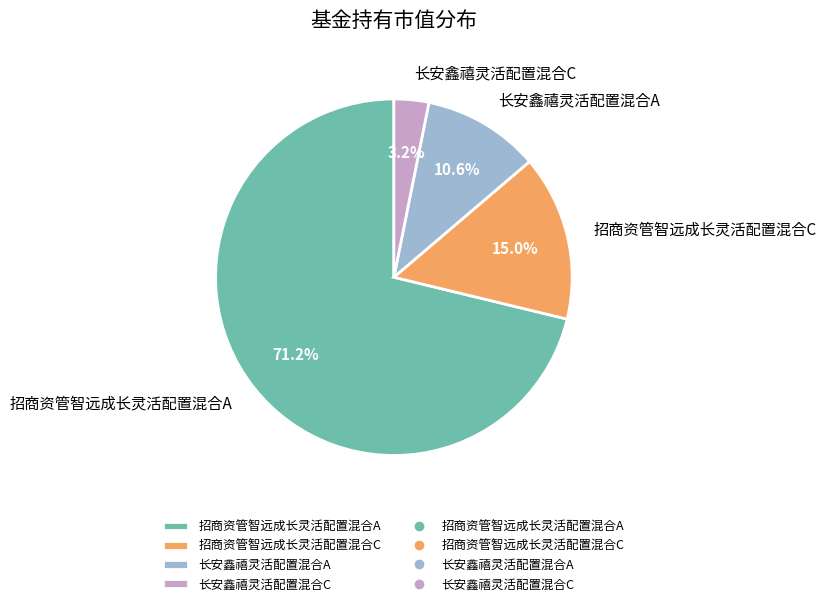

True or false: 长安鑫禧灵活配置混合C accounts for 16% of the total.

False